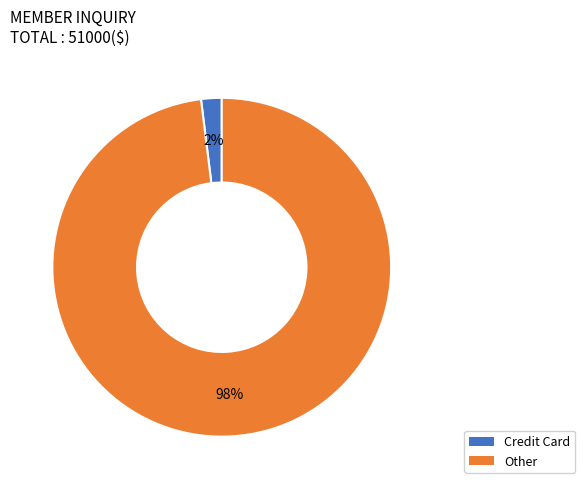

Which category has the smallest portion of the pie?

Credit Card